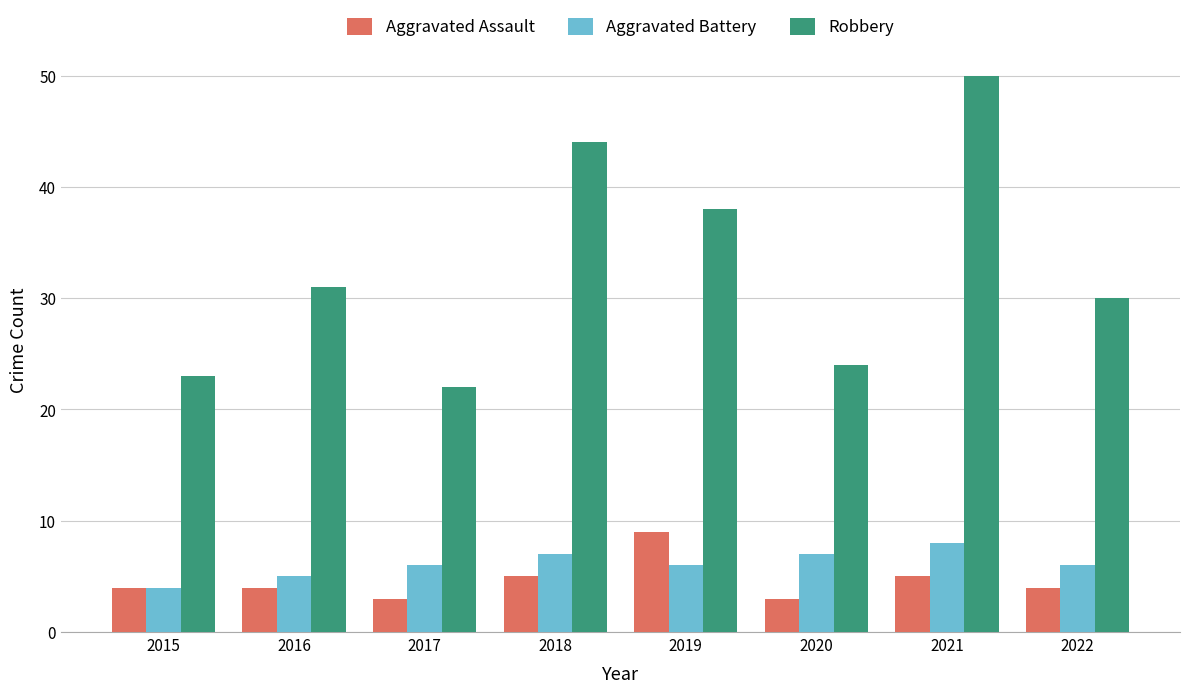

What is the value of the Aggravated Battery bar at the 5th from the left?

6